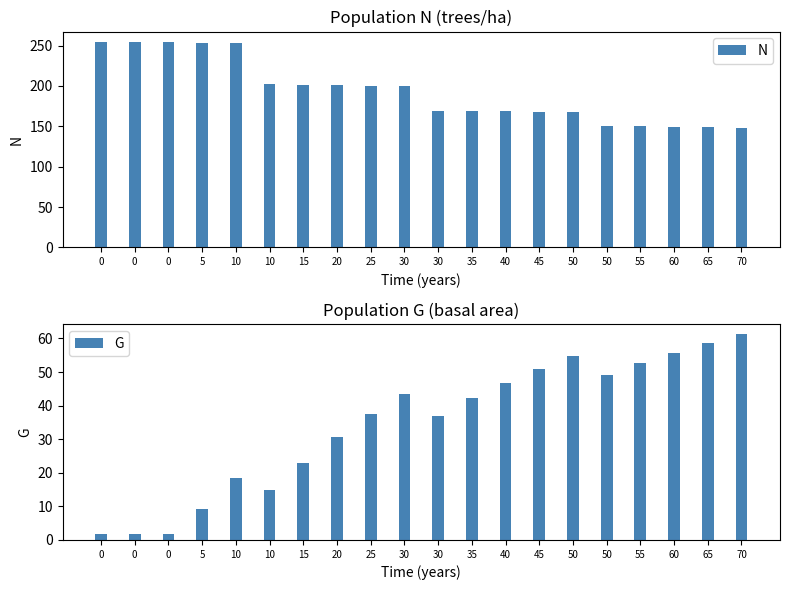

Is it true that N equals 290.5 at 30?

False